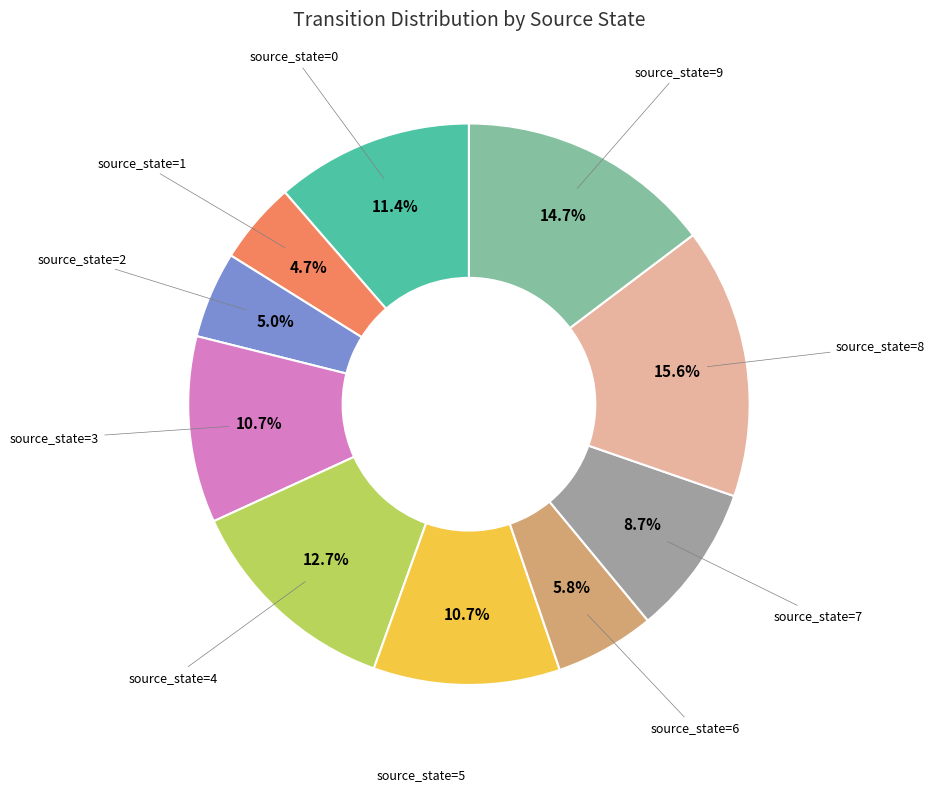

Does any single category account for the majority?

No